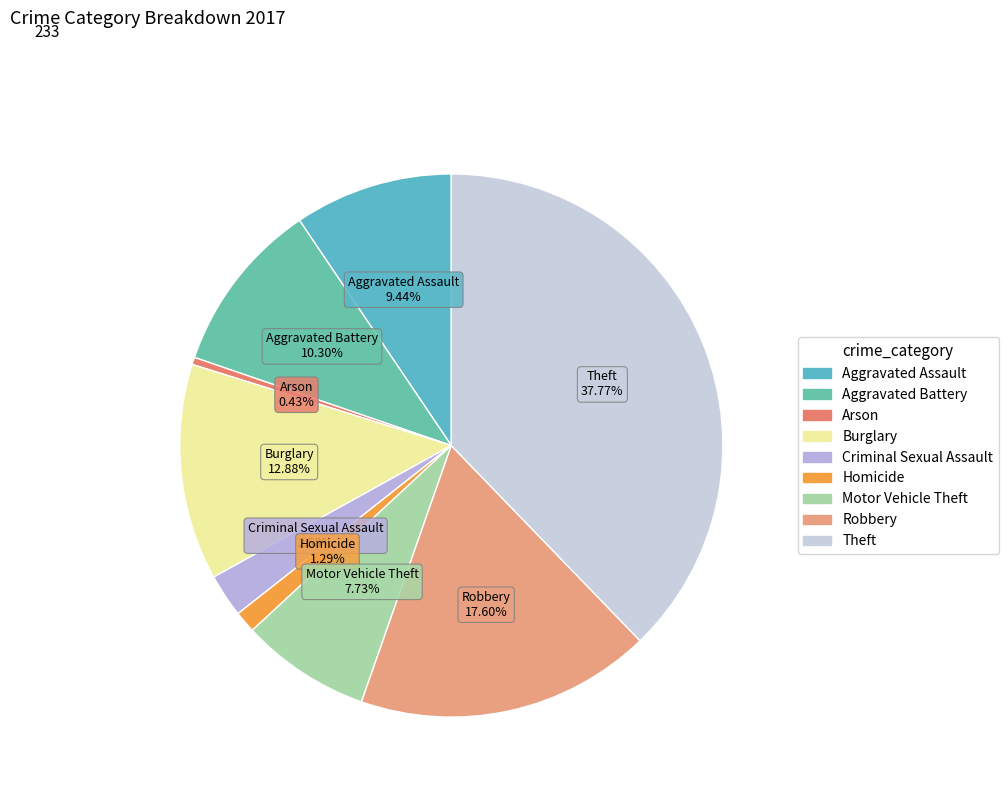

To the nearest percent, what is the difference between the Burglary and Aggravated Assault slice percentages?

3%